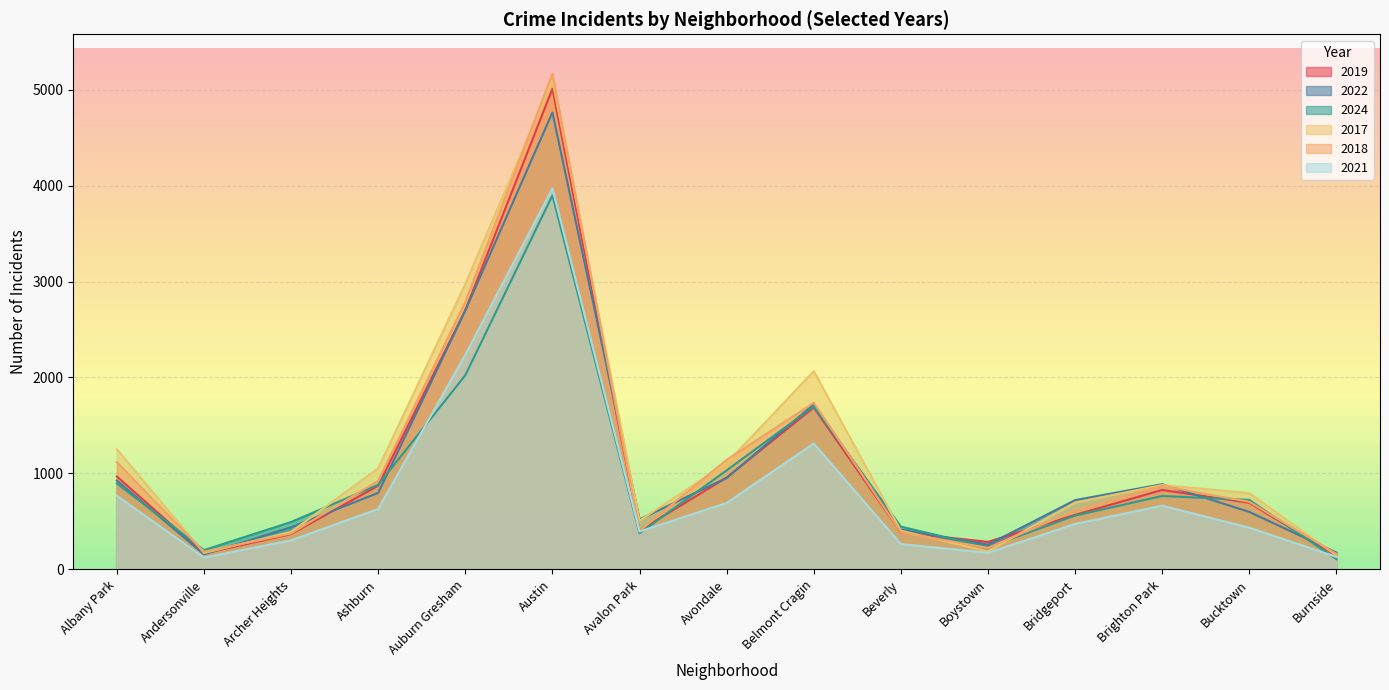

The value of 2024 at Ashburn is 182. True or false?

False